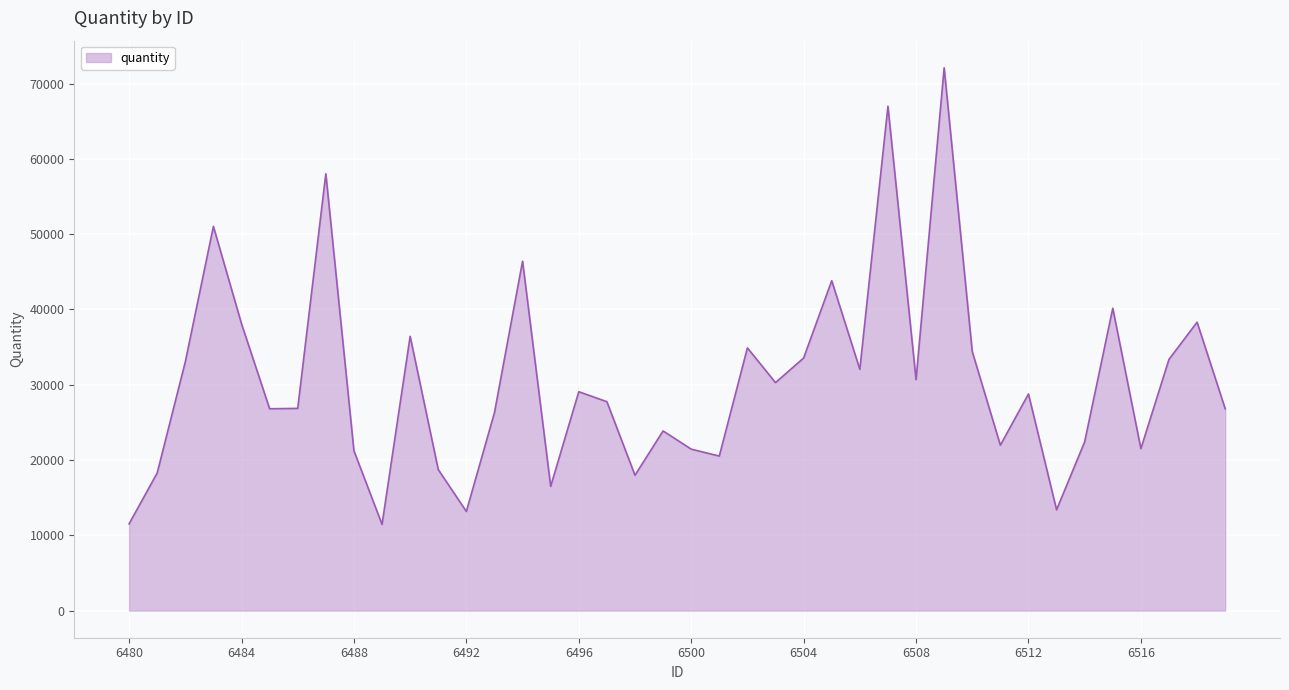

What is the difference between the maximum and minimum values?

60645.3